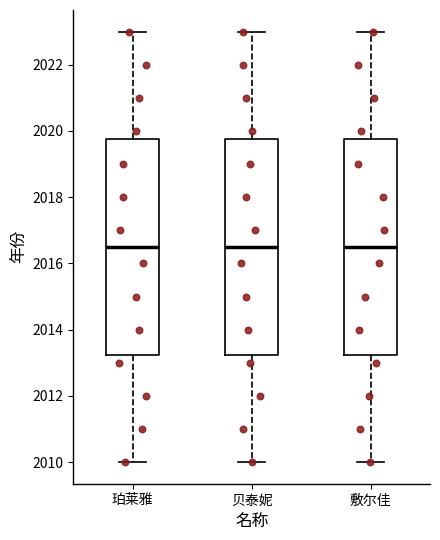

Reading left to right, transcribe this box plot: for each box, give where its median line is, the range the box spans, and where its two whiskers end, as read against the y-axis. The values are not printed on the chart, so give them approximately, as read against the axis.

珀莱雅: median 2016.6, box 2013.2 to 2019.8, whiskers 2010.0 to 2023.0
贝泰妮: median 2016.6, box 2013.2 to 2019.8, whiskers 2010.0 to 2023.0
敷尔佳: median 2016.6, box 2013.2 to 2019.8, whiskers 2010.0 to 2023.0